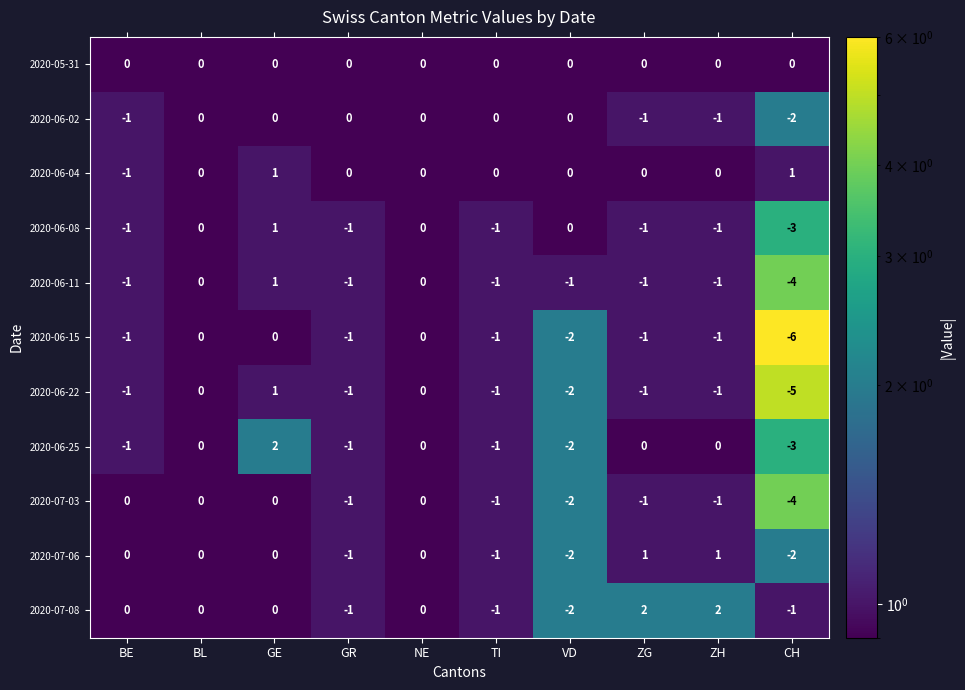

What is the spread (max minus min) of values at CH?

7